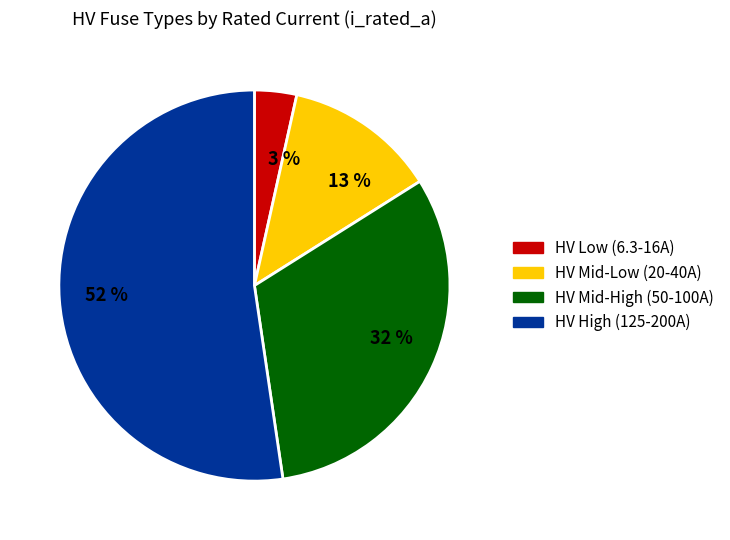

Is it true that 52 % is 52% of the pie?

True